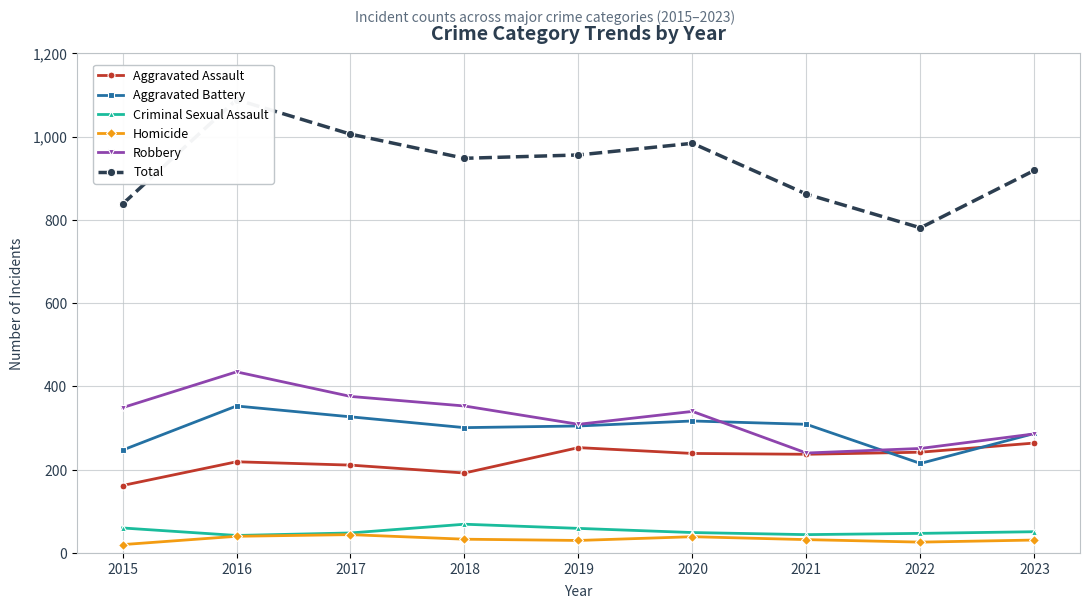

The Aggravated Assault series shows 44 at 2017. True or false?

False